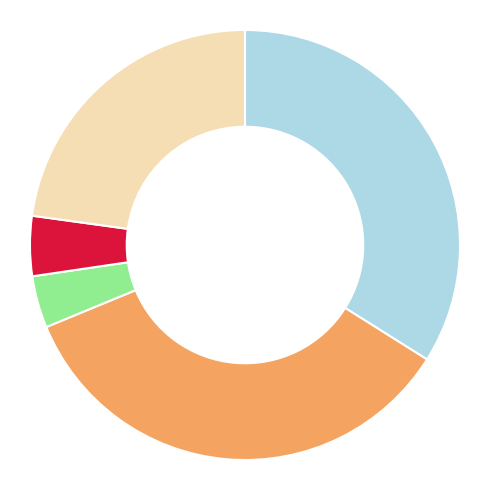

Is there a majority slice in this chart?

No